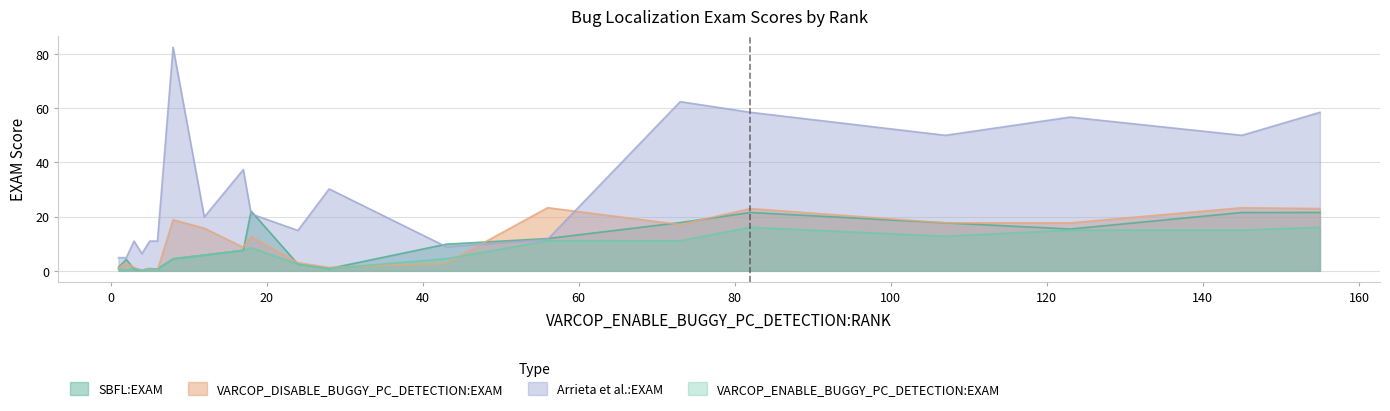

How many data points does each series have?

20